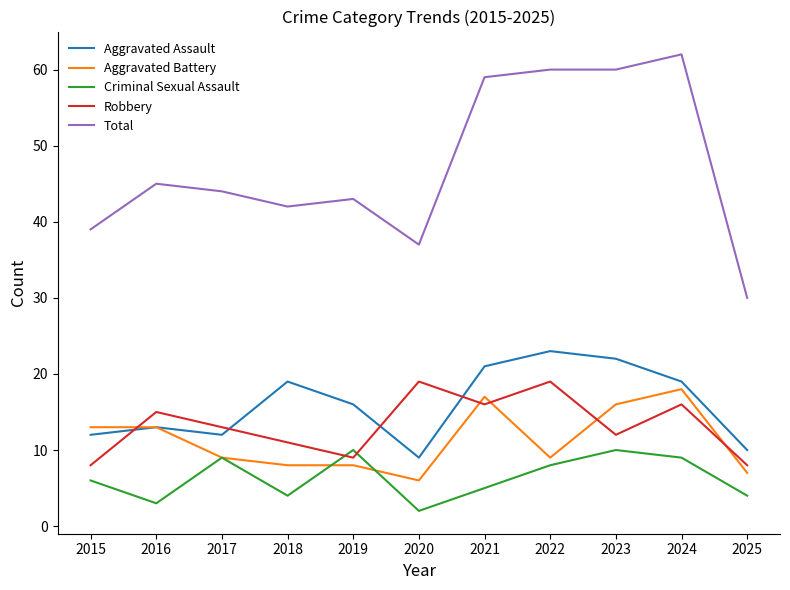

Which category has the lowest value in the Aggravated Assault series?

2020